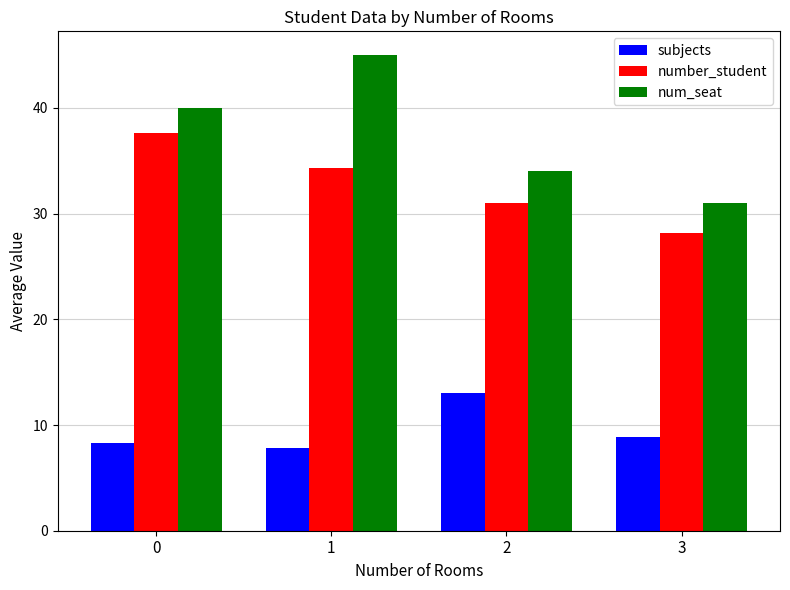

What is the difference between the maximum and second lowest values in the num_seat series?

11.0